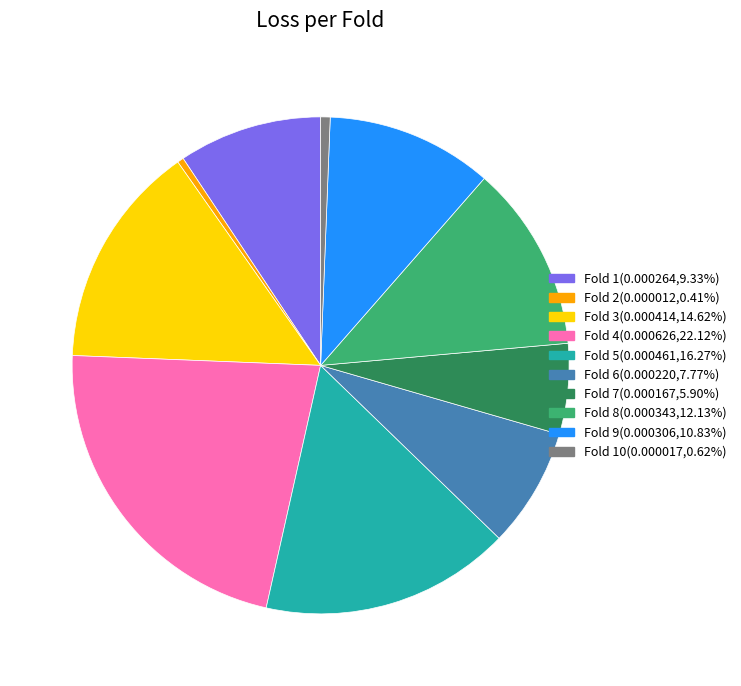

Is there a majority slice in this chart?

No